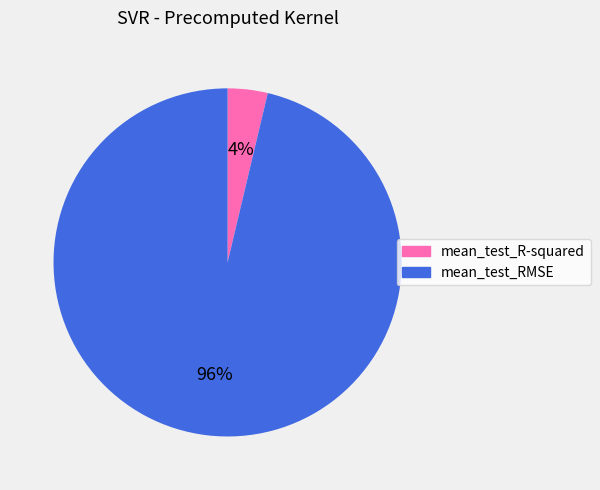

To the nearest percent, what is the average slice percentage?

50%